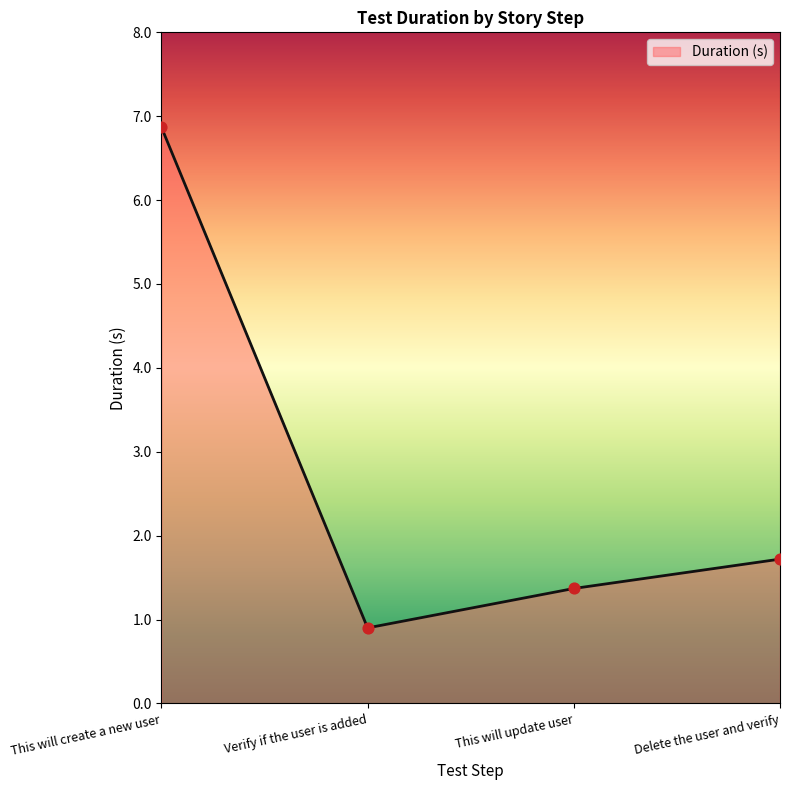

What is the ratio of the value at This will create a new user to the value at This will update user?

5.0